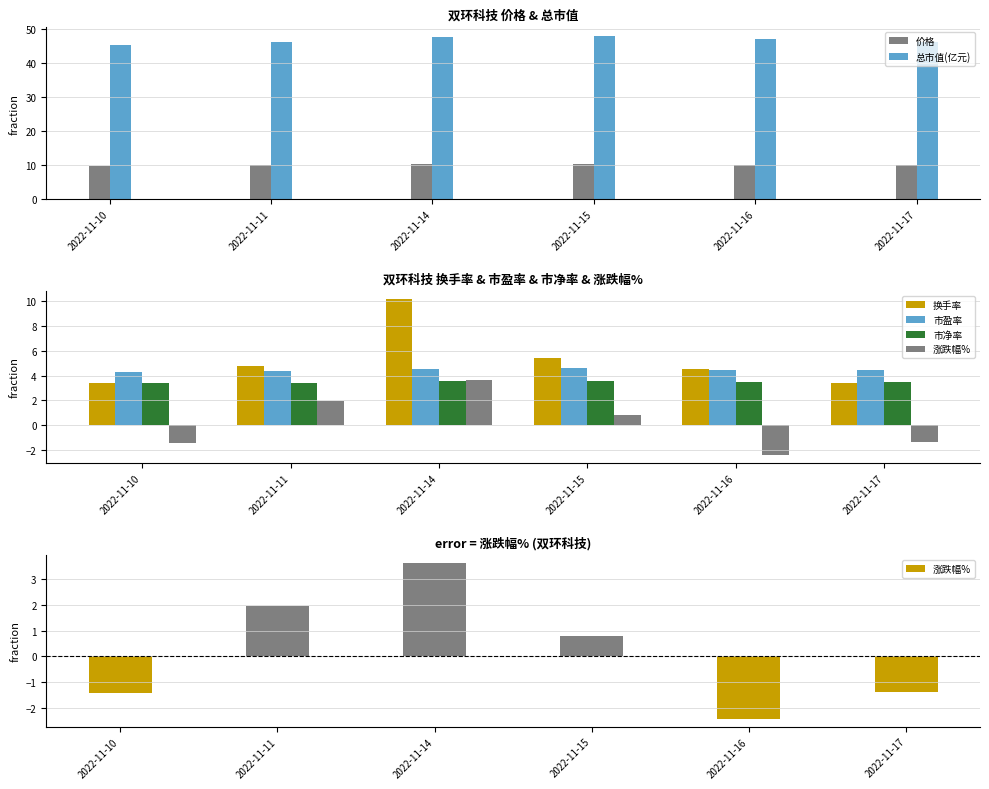

What is the value of the 价格 bar at the 1st from the left?

9.7